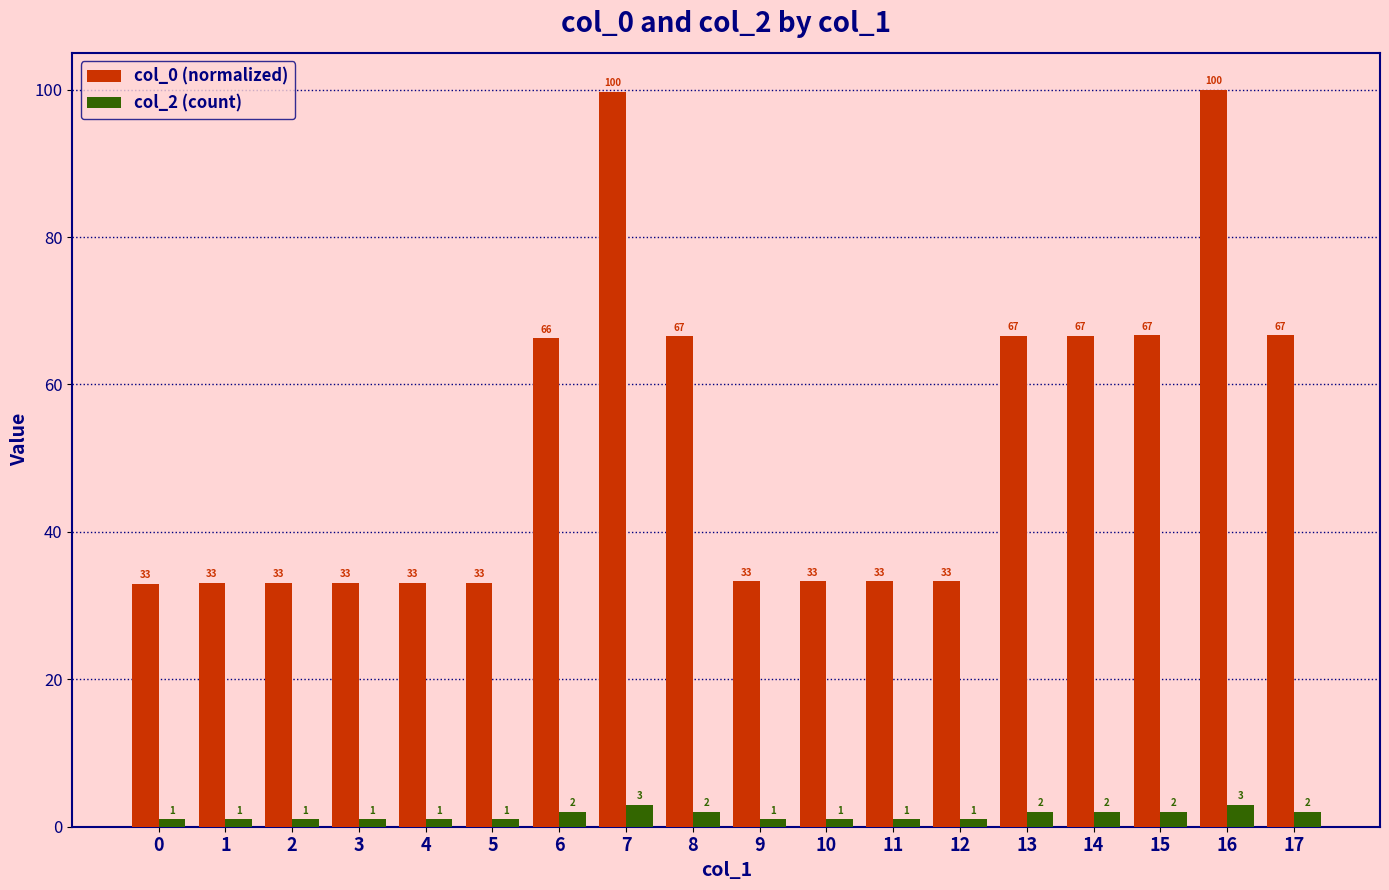

What are all the series names shown in the legend?

col_0 (normalized), col_2 (count)